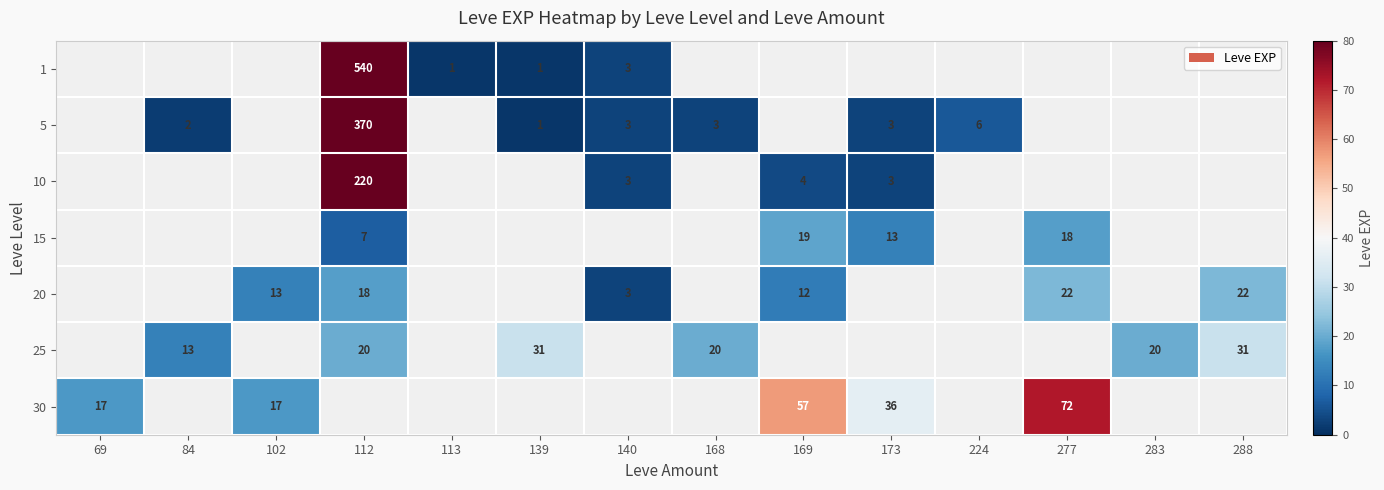

How many data points does each series have?

14